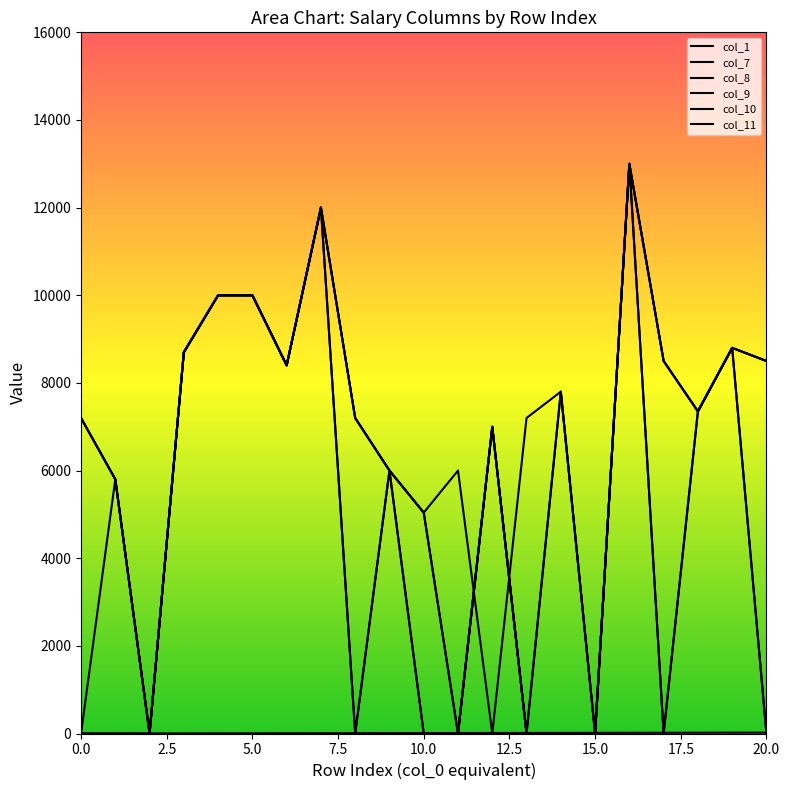

Is it true that col_1 equals 10 at 19?

False